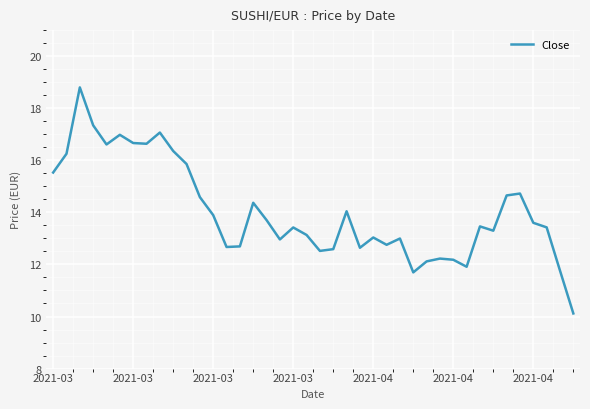

What is the minimum value shown in the chart?

10.1